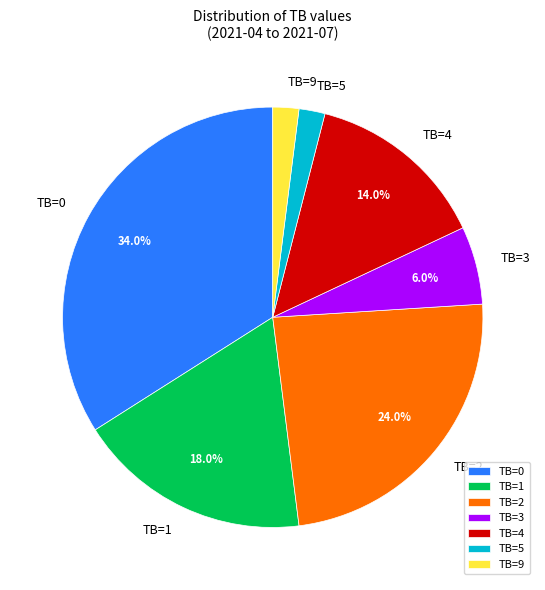

Approximately how many times larger is the value at TB=0 compared to TB=4?

2.4